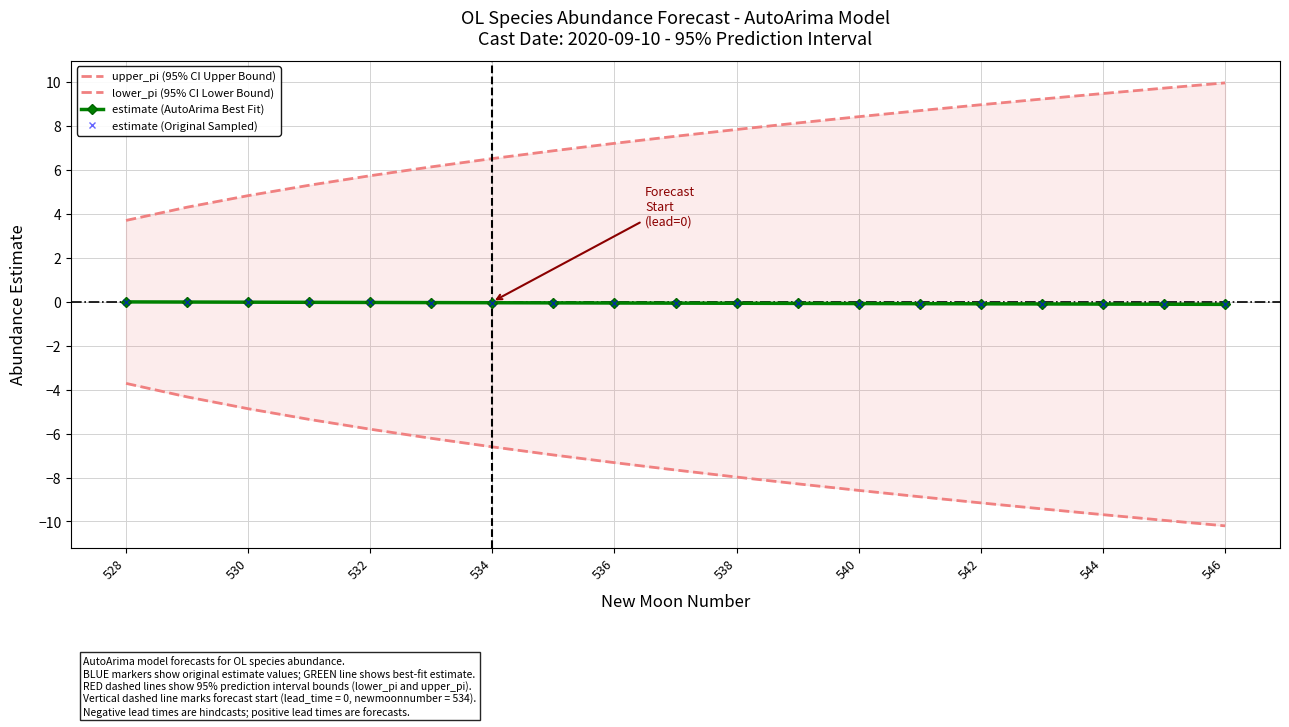

True or false: estimate (AutoArima Best Fit) has more than 2 points higher than both neighbors.

False